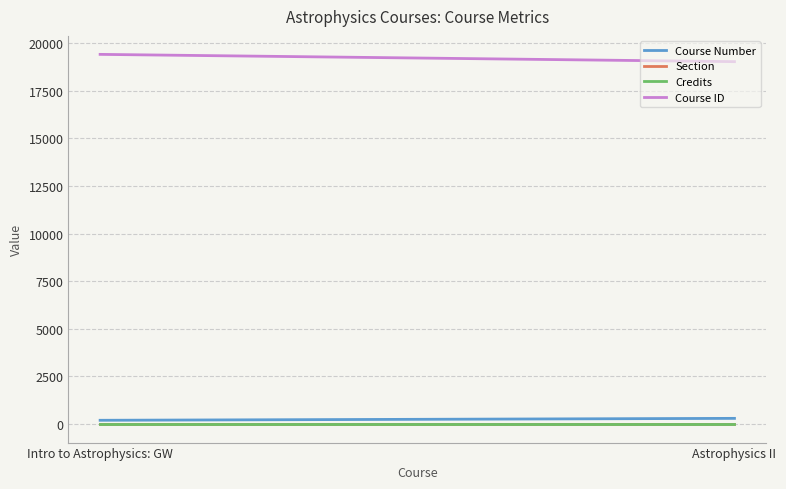

Which series has the largest total across all categories?

Course ID